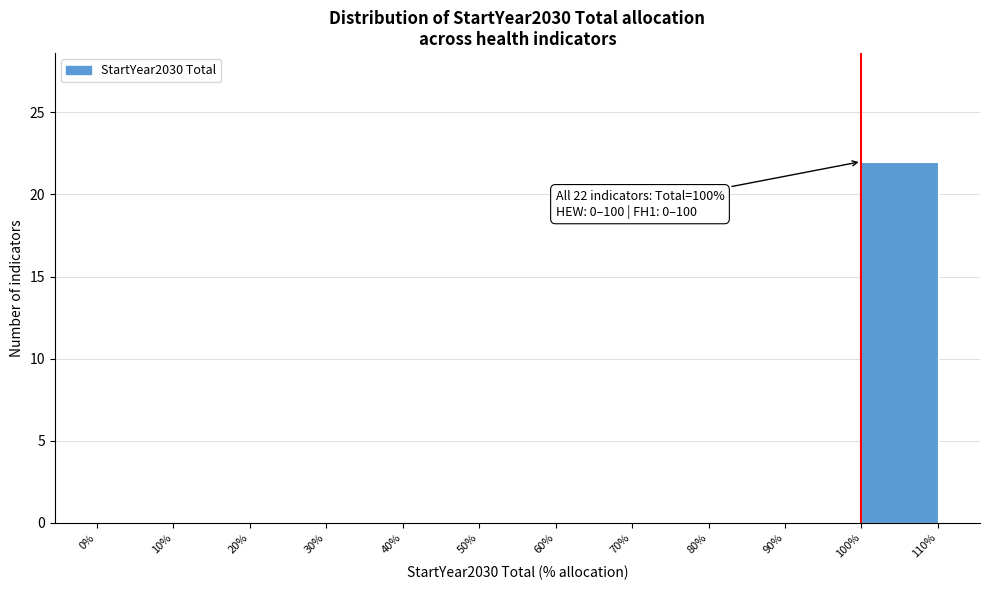

Which range on the x-axis has the tallest bar?

100% to 110%